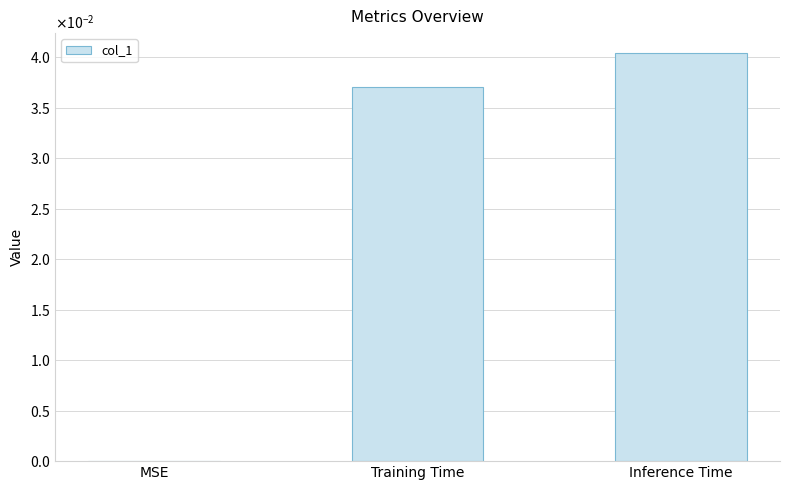

Are the bars horizontal?

No